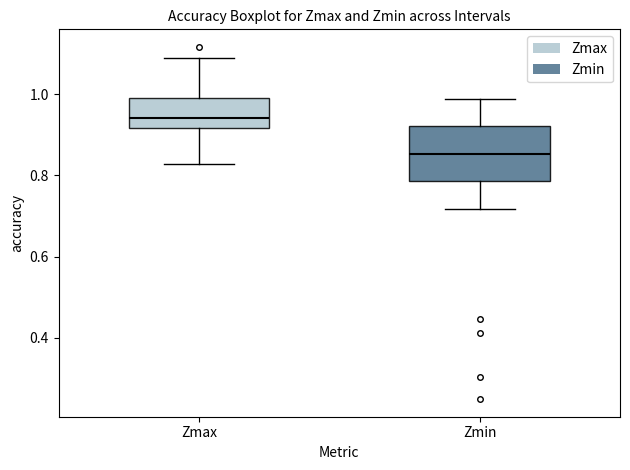

Reading left to right, transcribe this box plot: for each box, give where its median line is, the range the box spans, and where its two whiskers end, as read against the y-axis. The values are not printed on the chart, so give them approximately, as read against the axis.

Zmax: median 0.94, box 0.92 to 0.98, whiskers 0.82 to 1.08
Zmin: median 0.86, box 0.78 to 0.92, whiskers 0.72 to 0.98